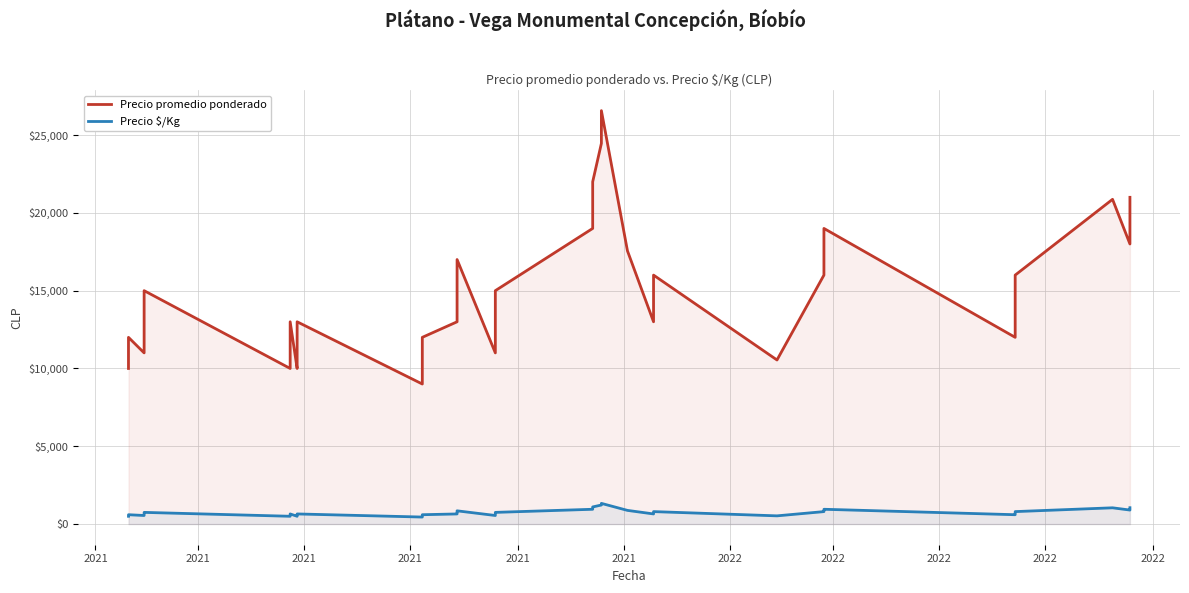

True or false: Precio $/Kg and Precio promedio ponderado intersect in this chart.

False